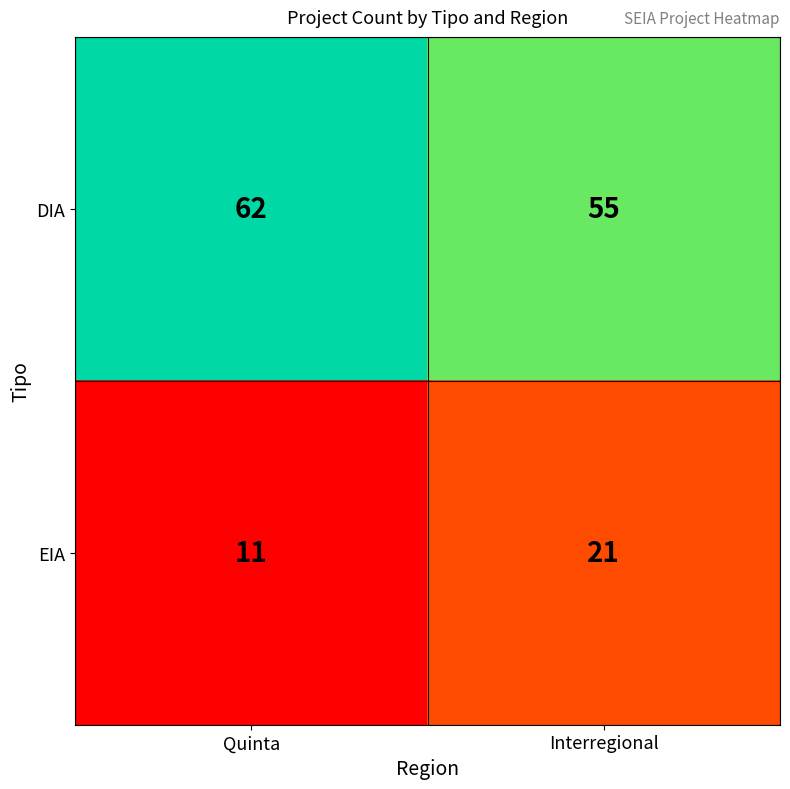

True or false: EIA has a value of 16 at Quinta.

False